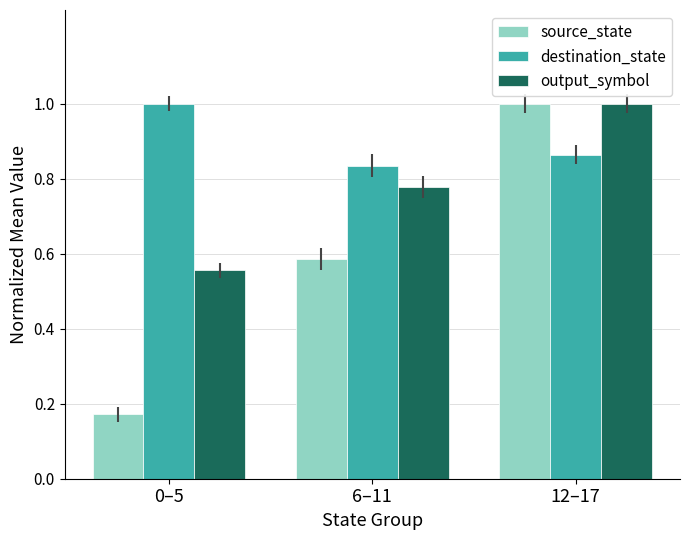

List the series in order of their overall mean, highest first.

destination_state, output_symbol, source_state